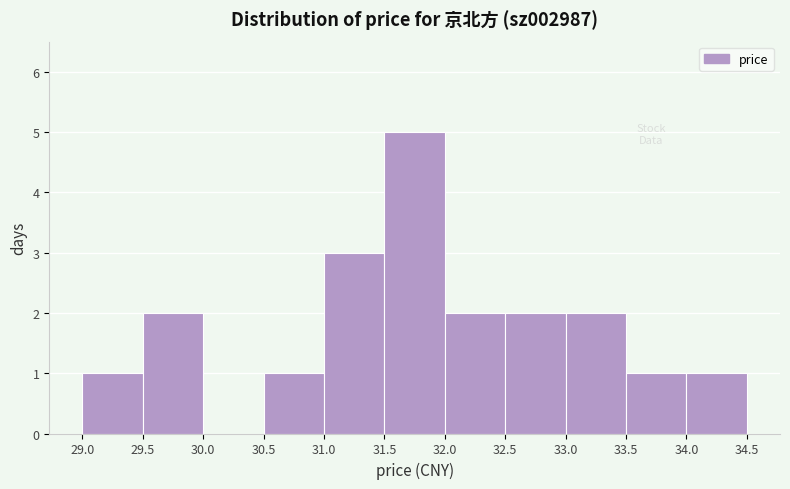

How tall is the bar that spans 34.0 to 34.5 on the x-axis? The values are not printed on the chart, so give them approximately, as read against the axis.

1